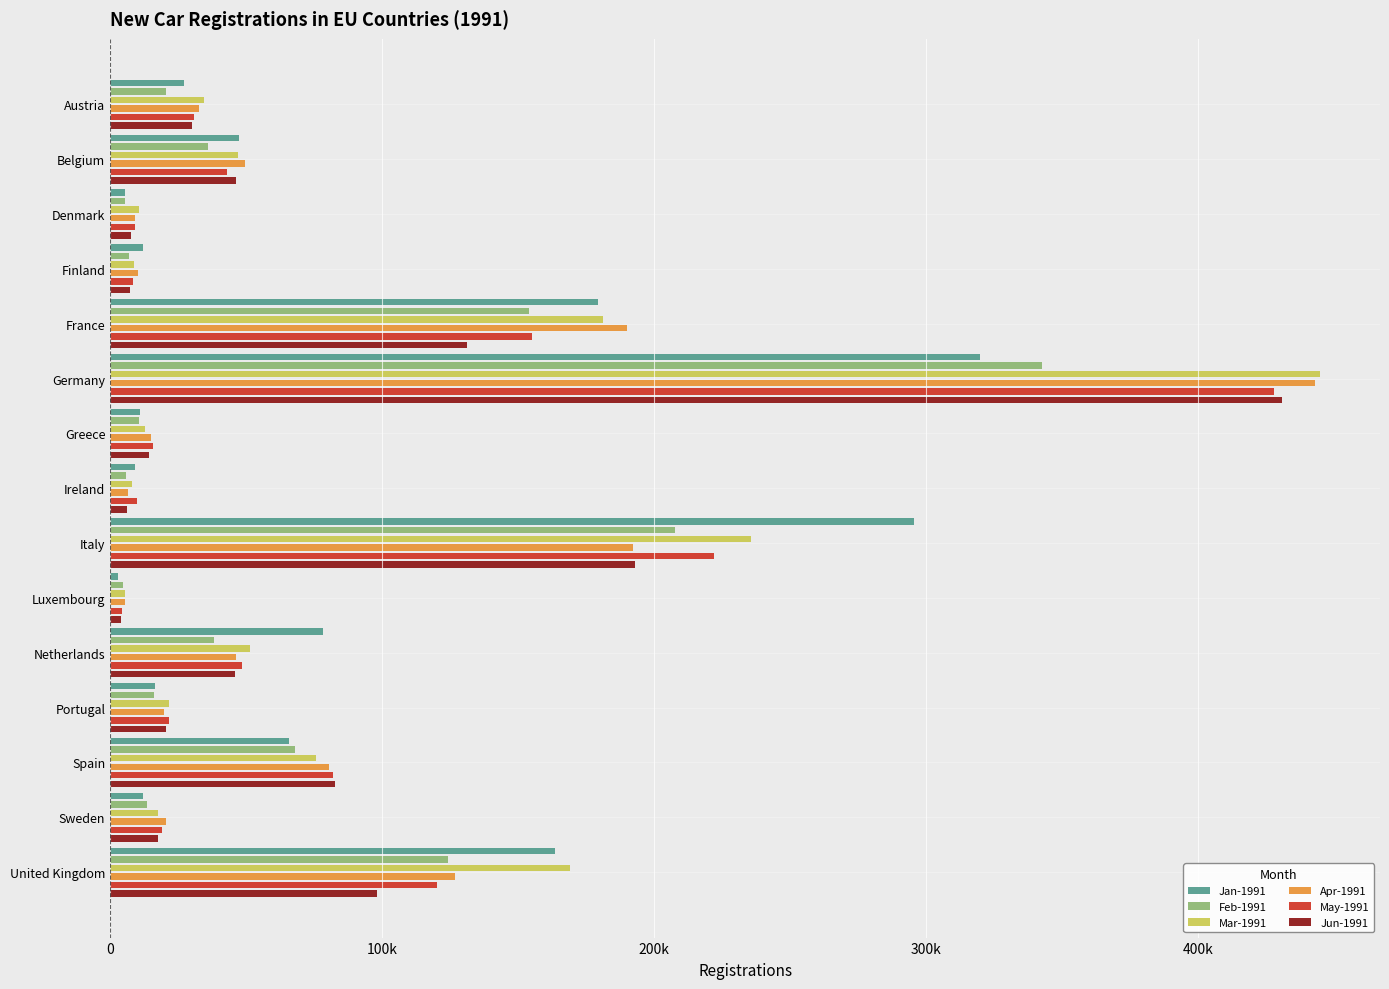

What is the spread (max minus min) of values at United Kingdom?

70650